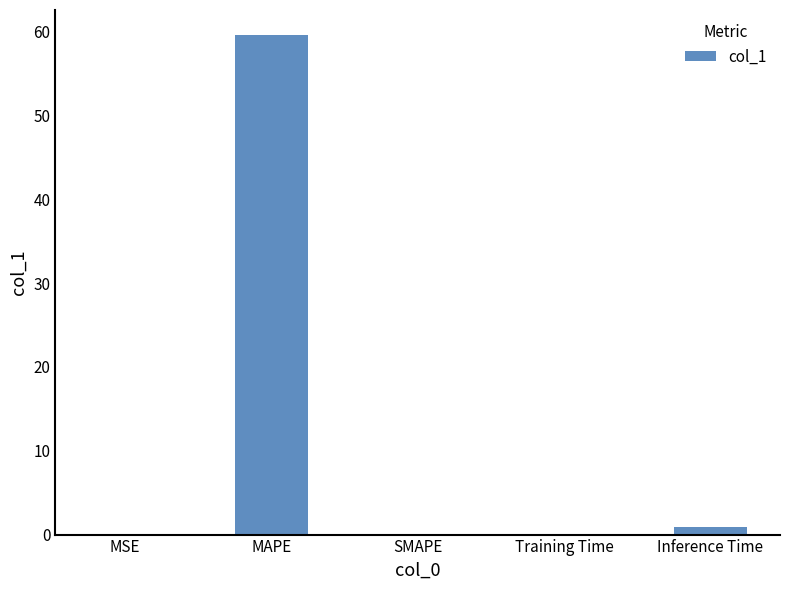

Count the number of data series in this chart.

1